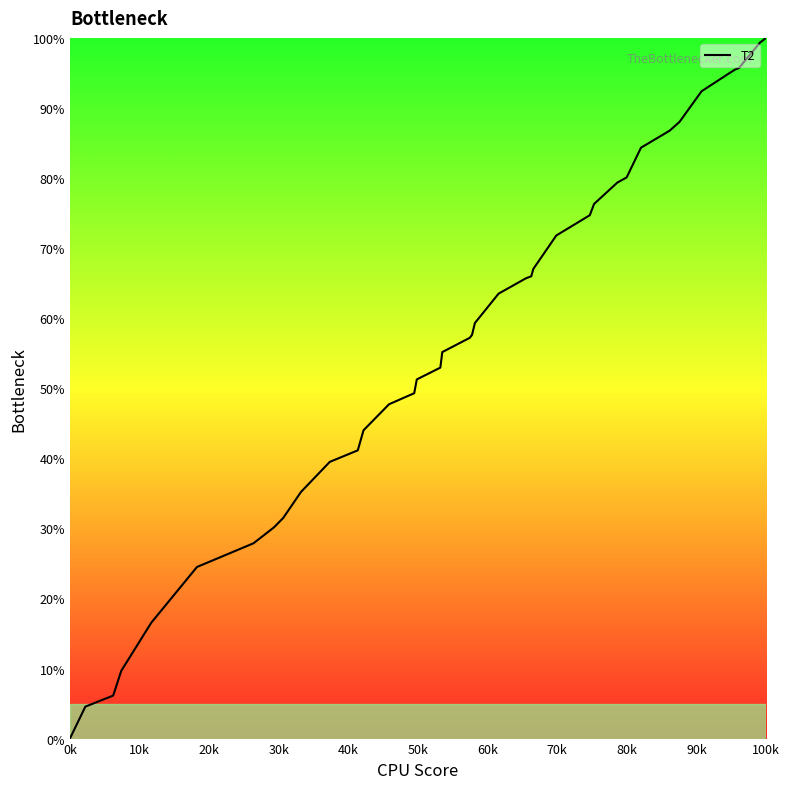

What is the difference between the maximum and minimum values?

100.0